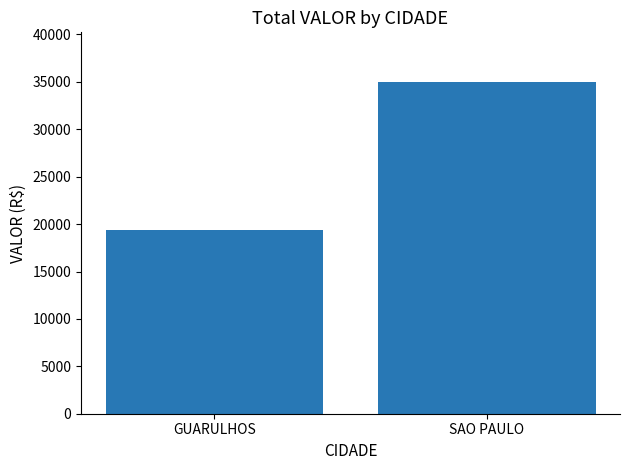

The value at GUARULHOS is 19409.1. True or false?

True